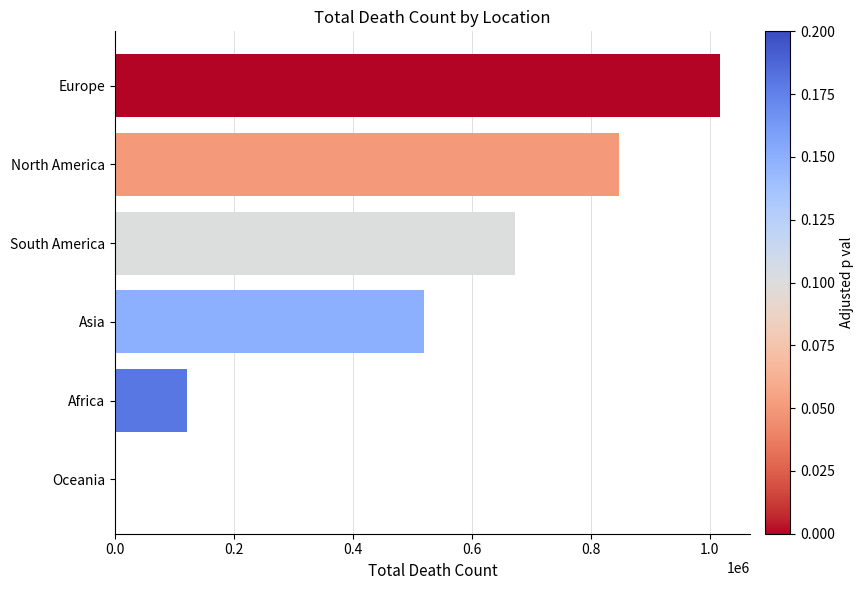

Approximately how many times larger is the value at Asia compared to Africa?

4.3